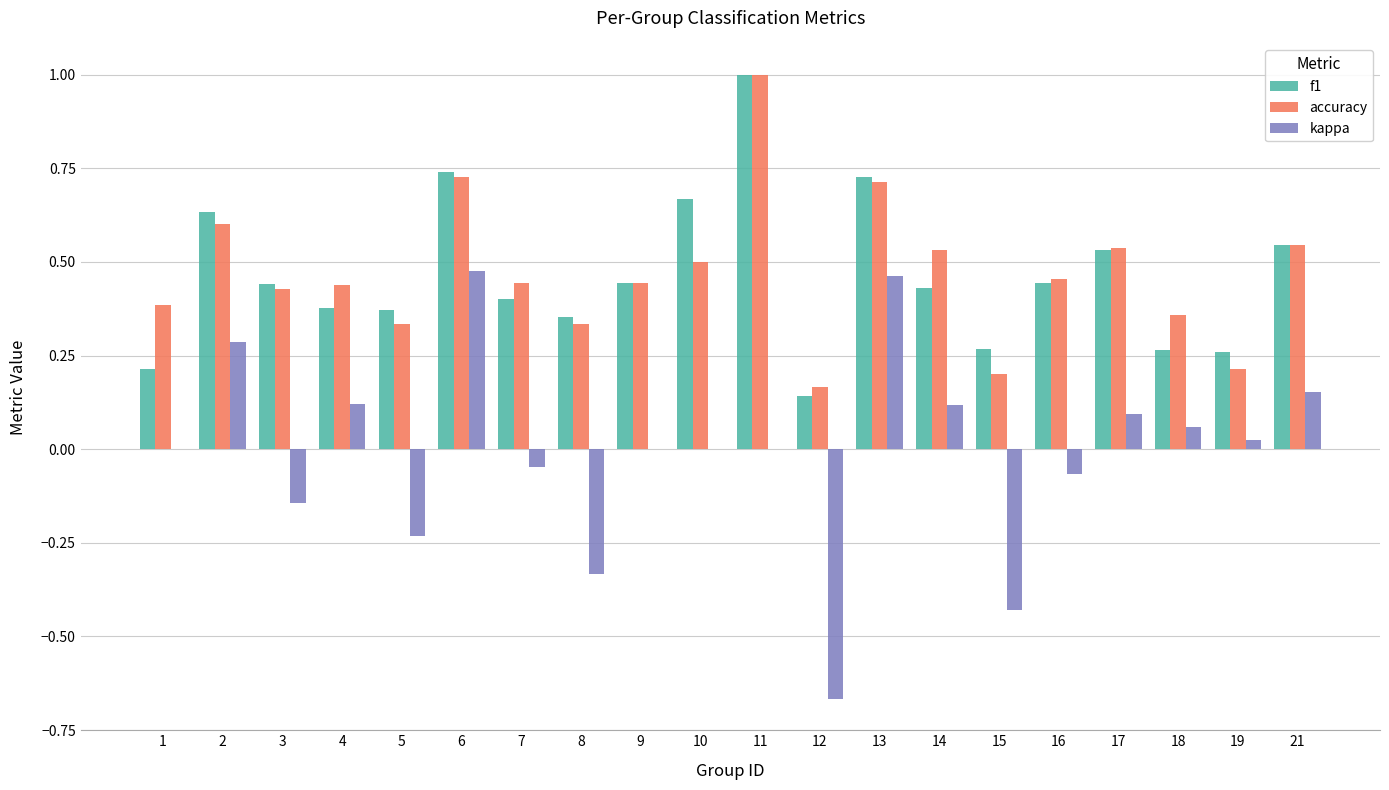

The accuracy series shows 0.8 at 7. True or false?

False